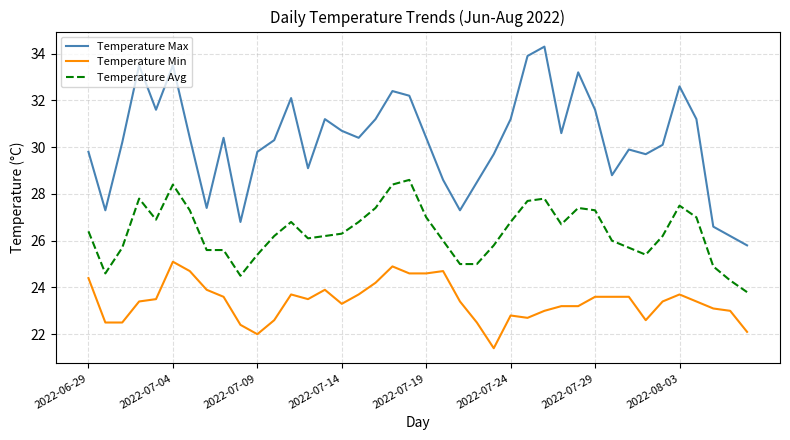

List the series in order of their overall mean, lowest first.

Temperature Min, Temperature Avg, Temperature Max